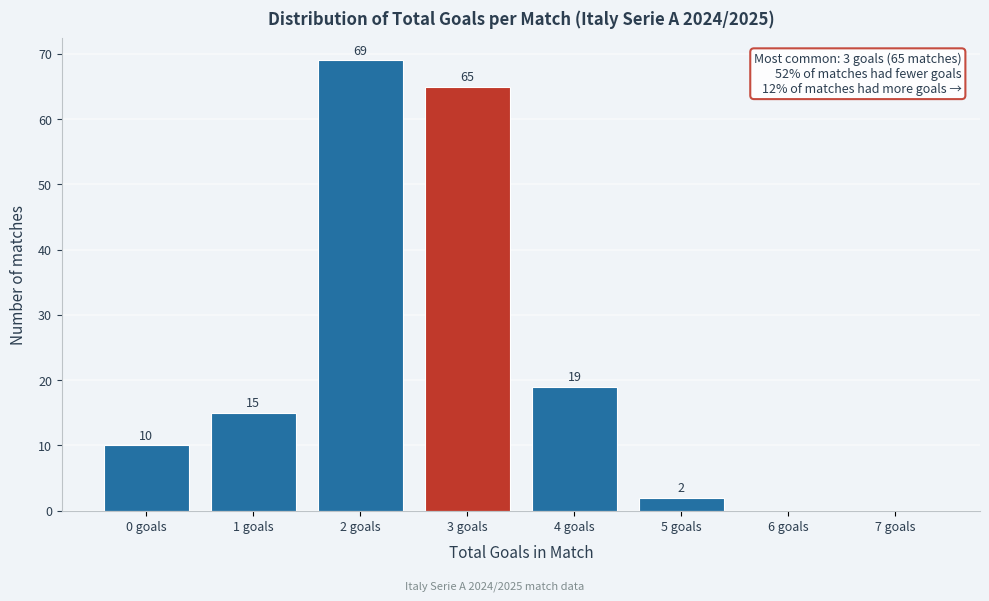

Reading left to right, what are all the values shown in this chart?

0 goals=10	1 goals=15	2 goals=69	3 goals=65	4 goals=19	5 goals=2	6 goals=0	7 goals=0